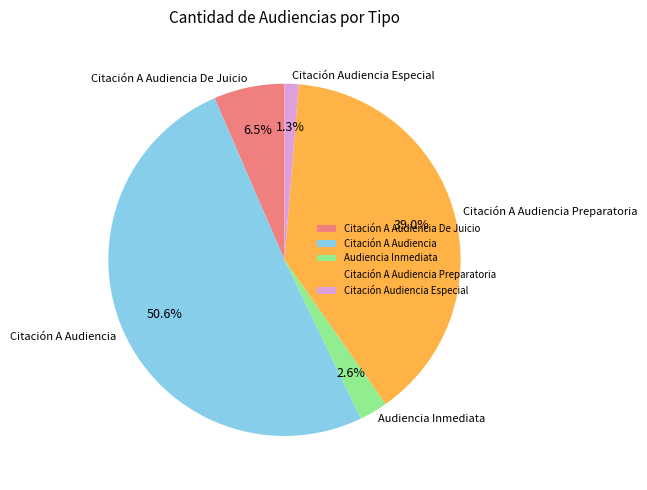

Combined, do Citación A Audiencia Preparatoria and Citación A Audiencia account for over 50%?

Yes